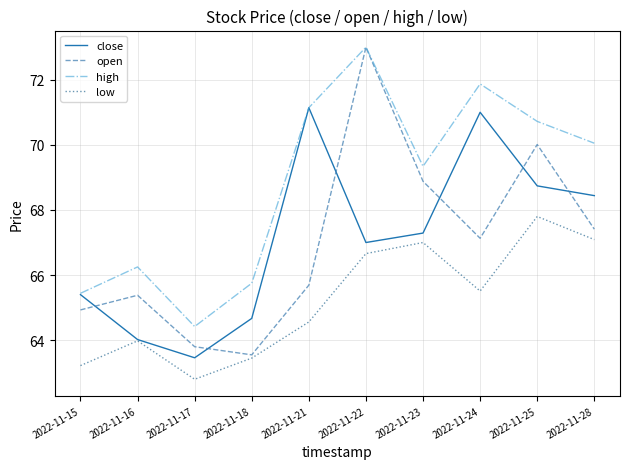

True or false: high has a value of 65.8 at 2022-11-18.

True